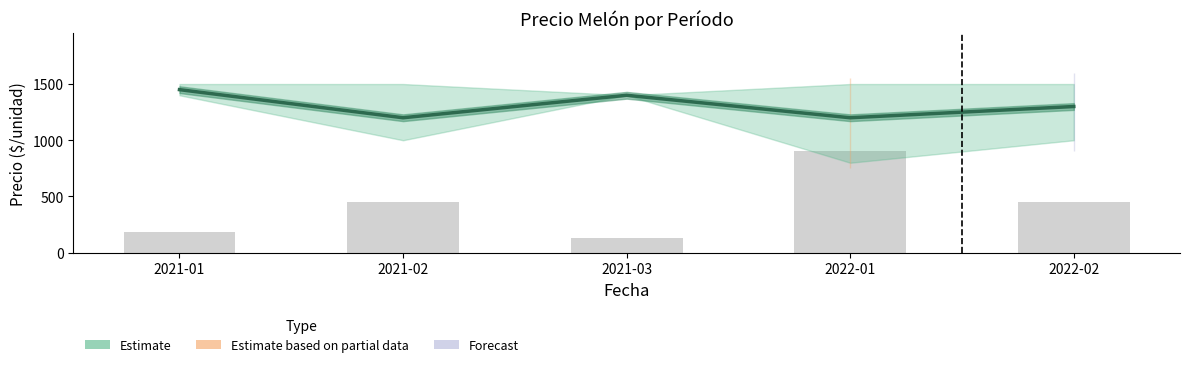

List the labels in order of Volumen (escalado) value, smallest first.

2021-03, 2021-01, 2021-02, 2022-02, 2022-01